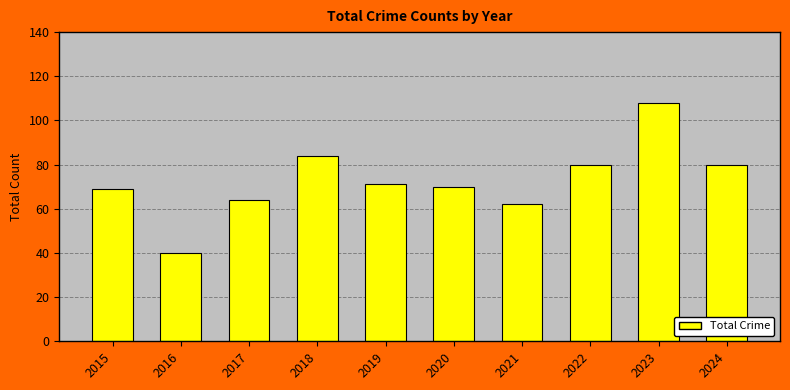

What is the ratio of the value at 2016 to the value at 2024?

0.5